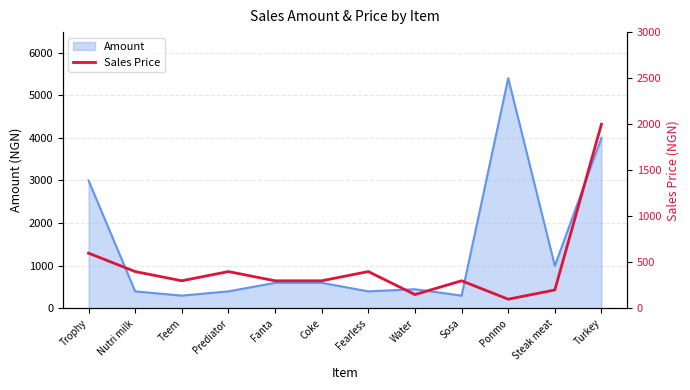

What is the maximum value for Amount?

5400